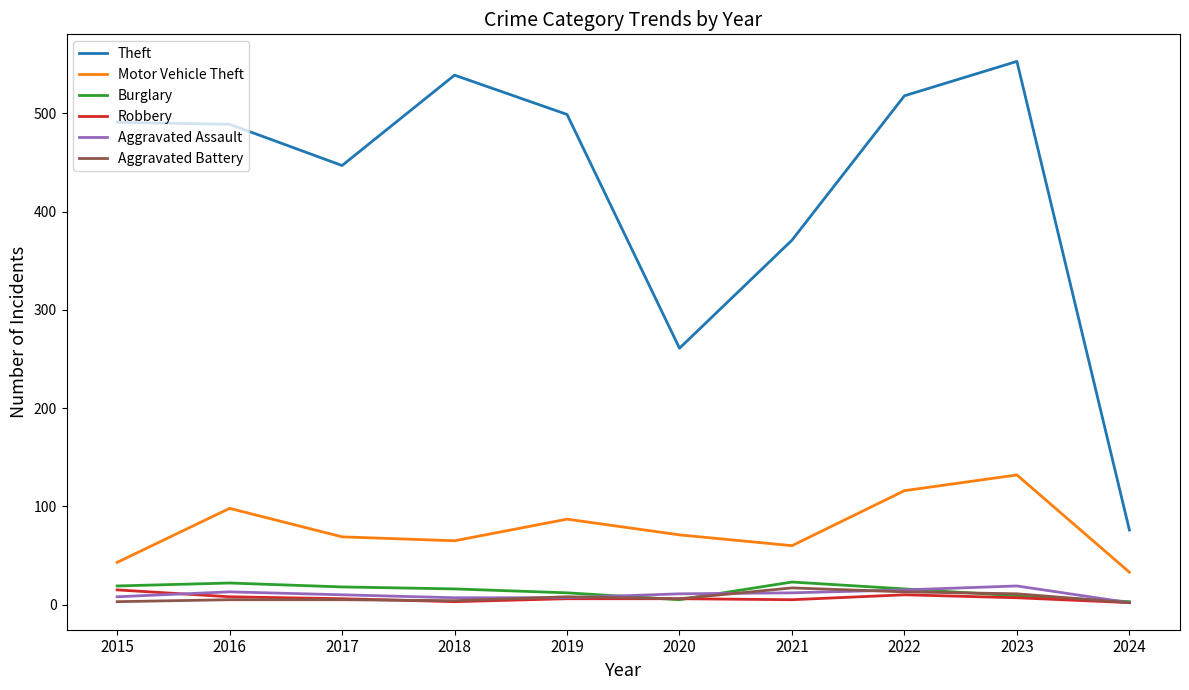

What is the total value across all series at 2016?

635